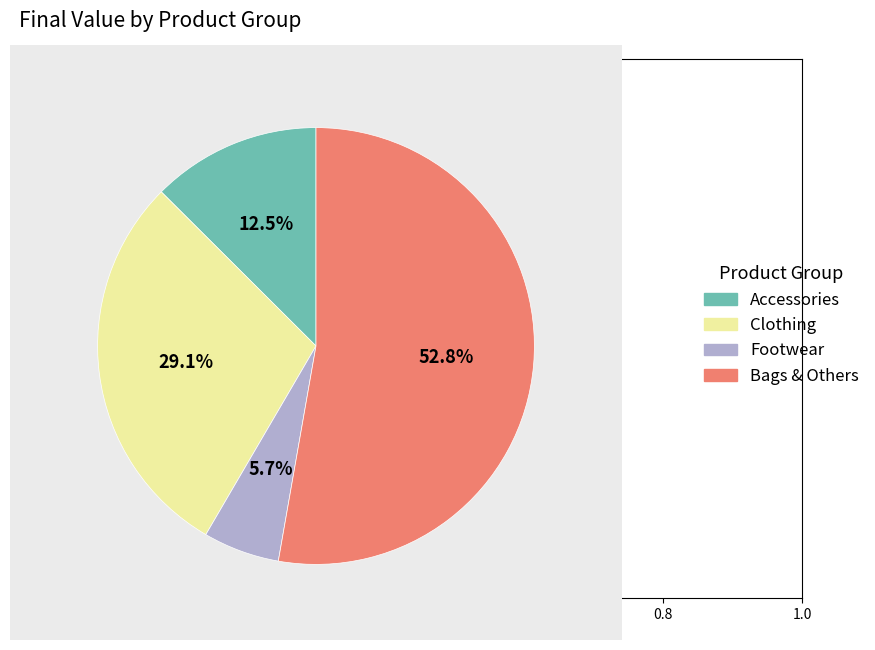

Which slice is the smallest?

Footwear